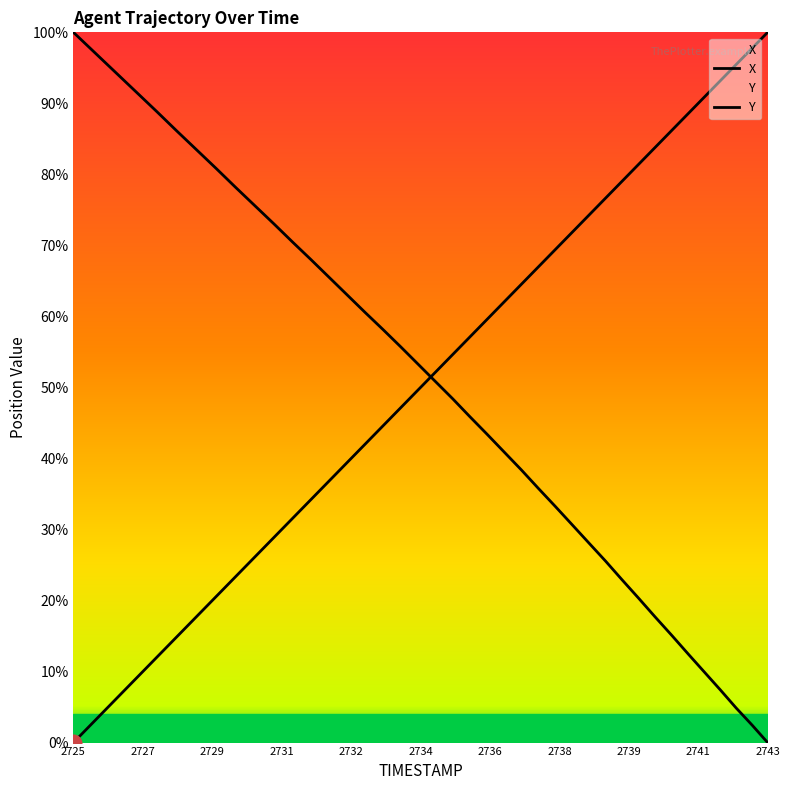

Rank the series by their maximum value, from highest to lowest.

X, Y